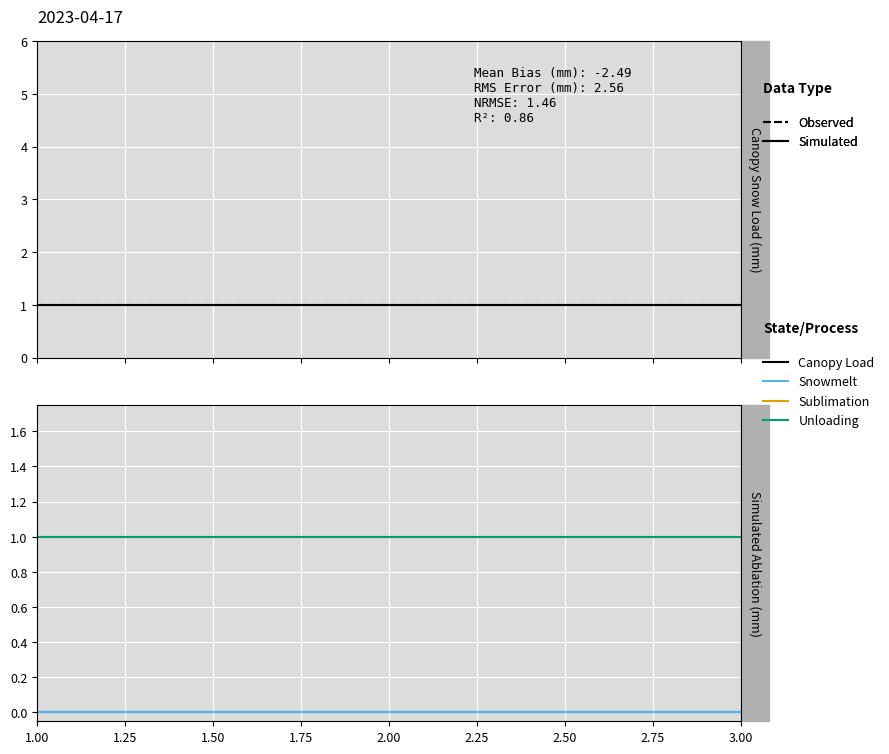

Which series has the widest spread of values?

Observed